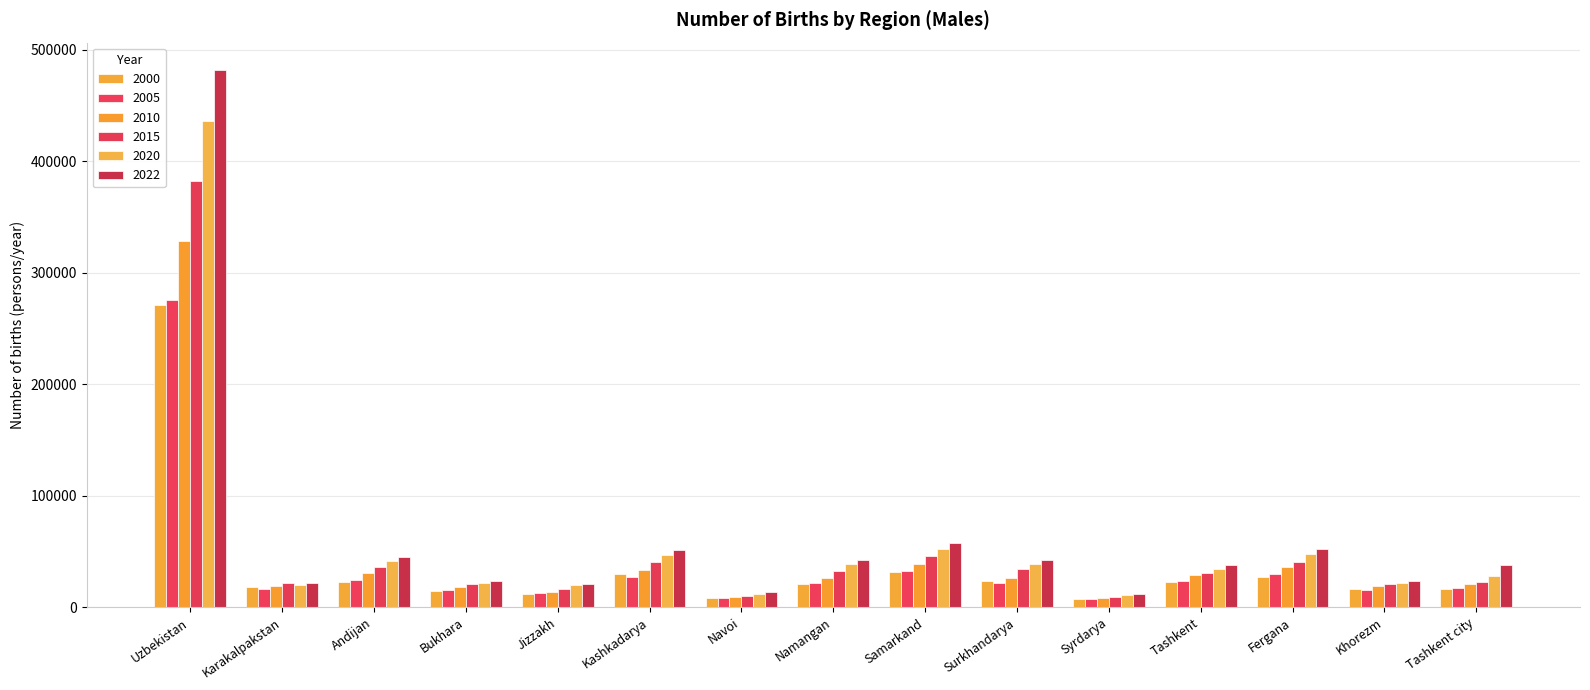

How many groups of bars are there?

15